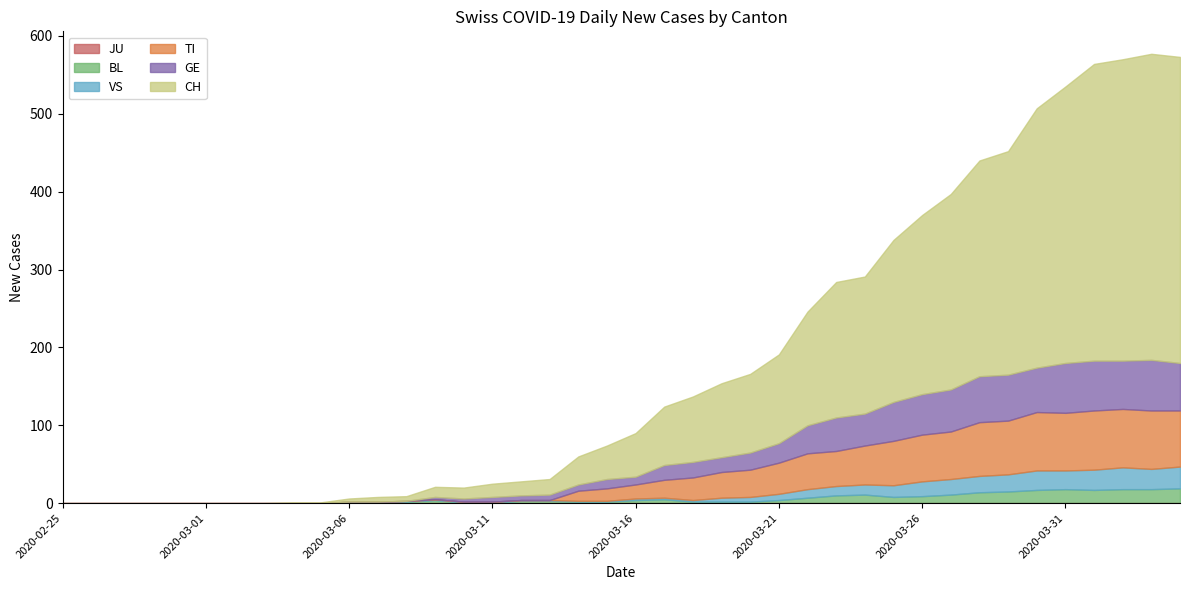

The value of JU at 2020-02-25 is 0. True or false?

True